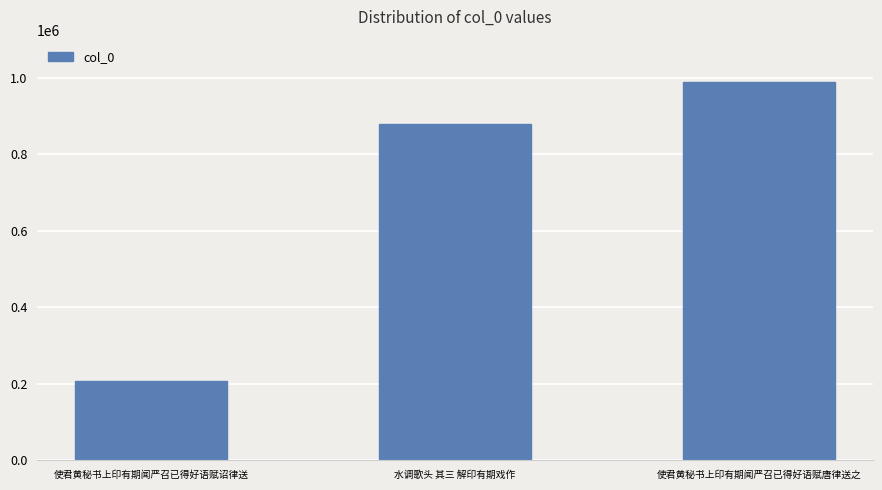

What is the label of the 1st bar from the left?

使君黄秘书上印有期闻严召已得好语赋诏律送